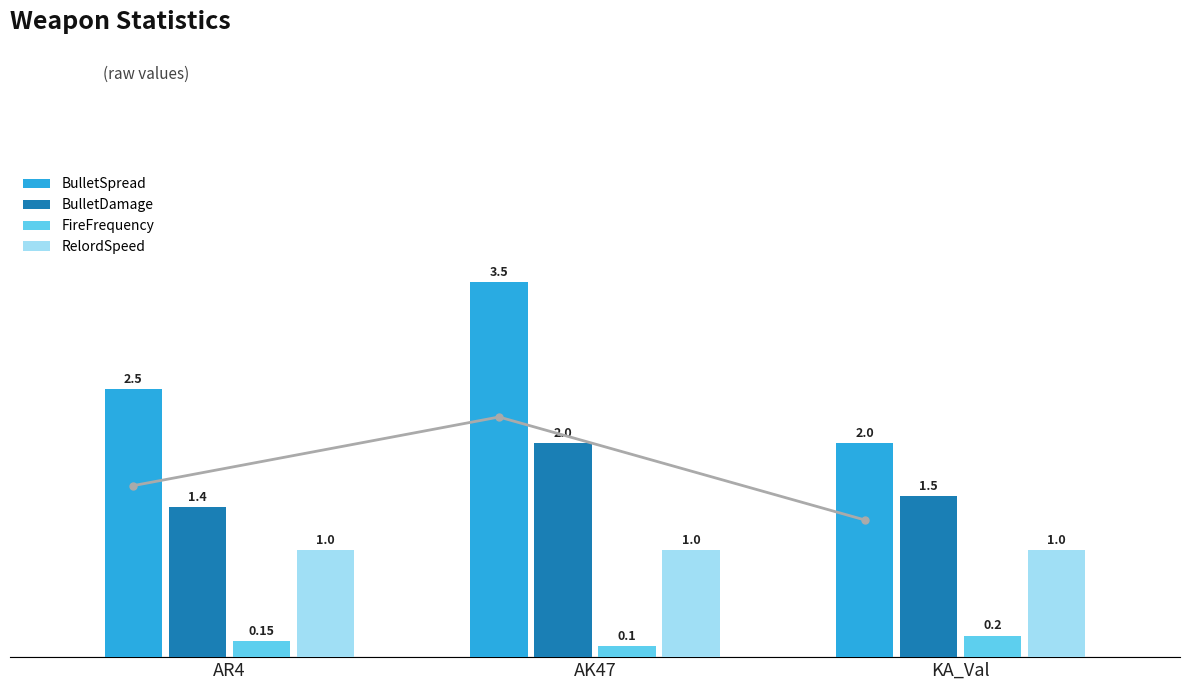

Reading left to right, extract all data points from this chart.

BulletSpread: 2.5	3.5	2.0
BulletDamage: 1.4	2.0	1.5
FireFrequency: 0.1	0.1	0.2
RelordSpeed: 1.0	1.0	1.0
BulletSpread (line): 2.5	3.5	2.0